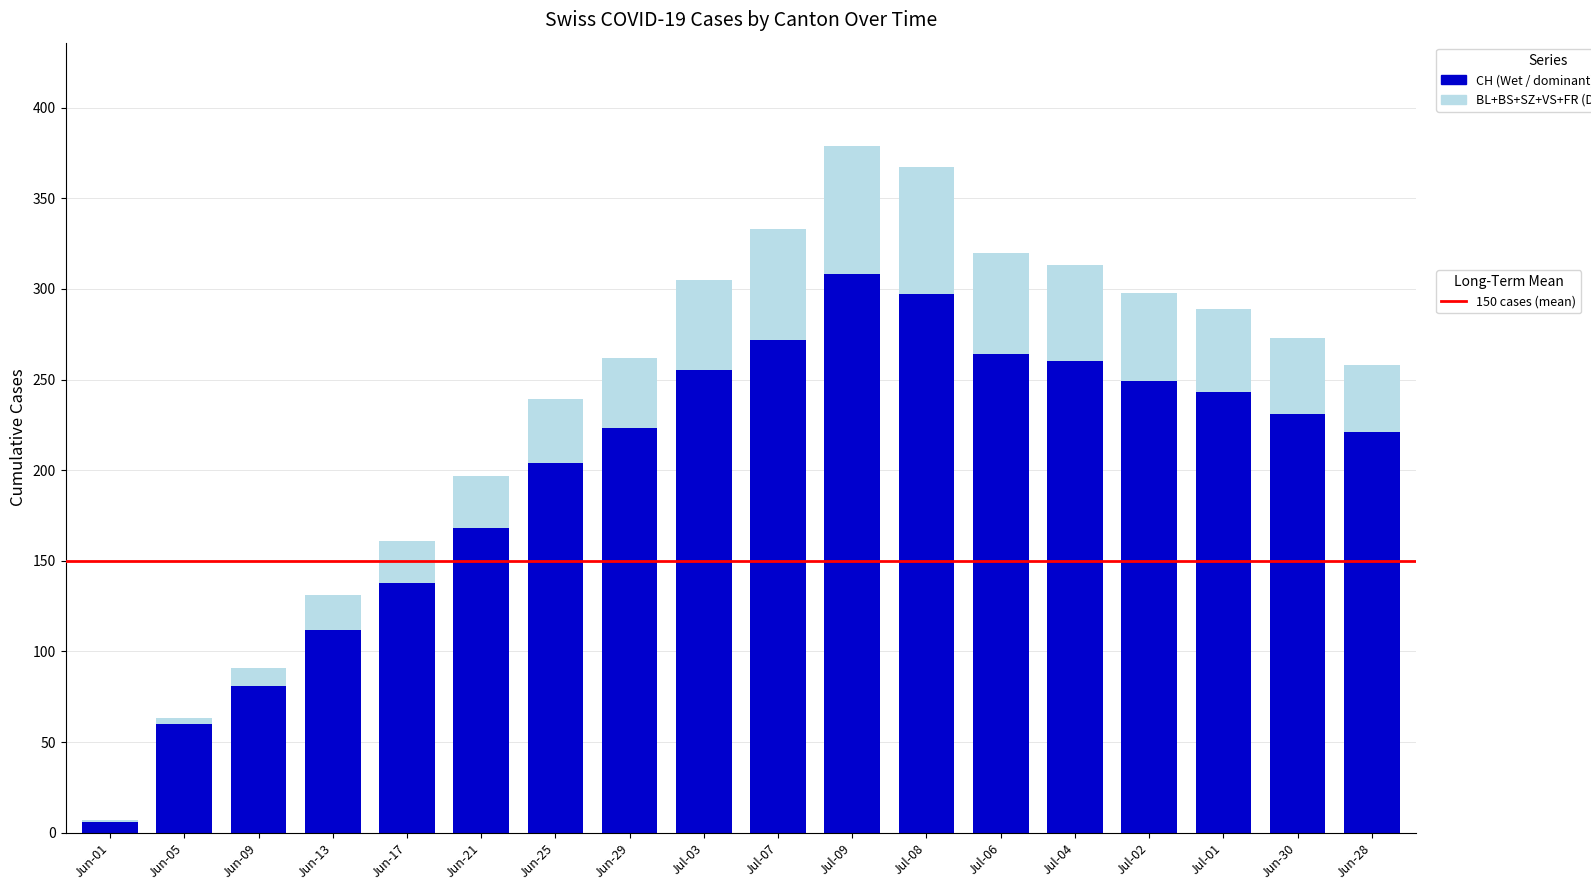

What is the total value across all series at Jun-17?

161